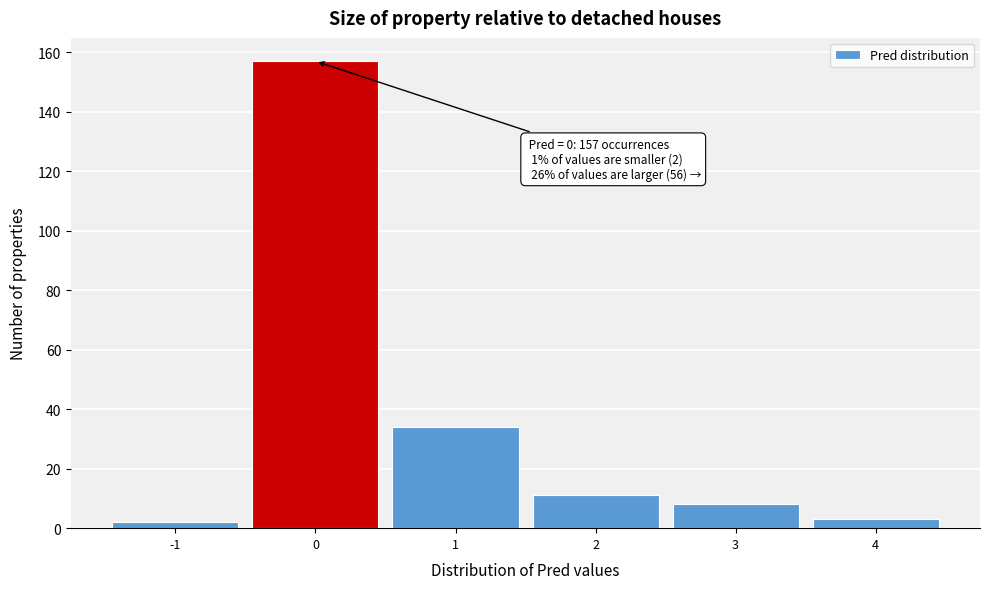

Which range on the x-axis has the tallest bar?

-0.5 to 0.5